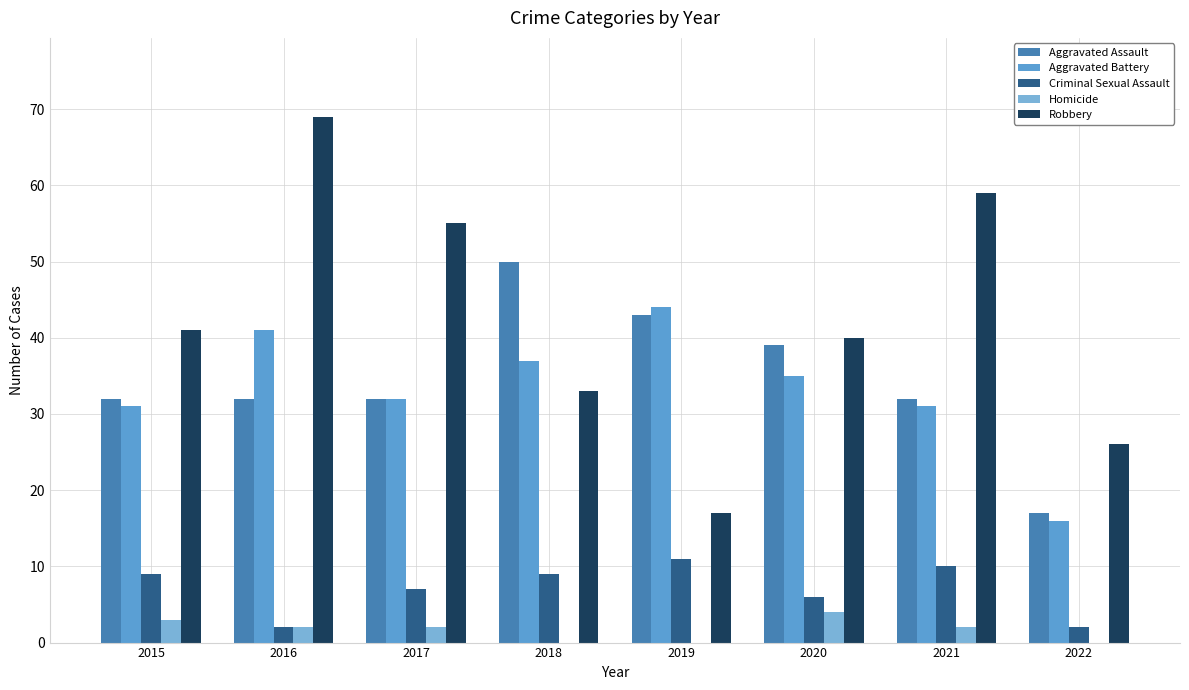

What is the sum of the Robbery values at 2018 and 2021?

92